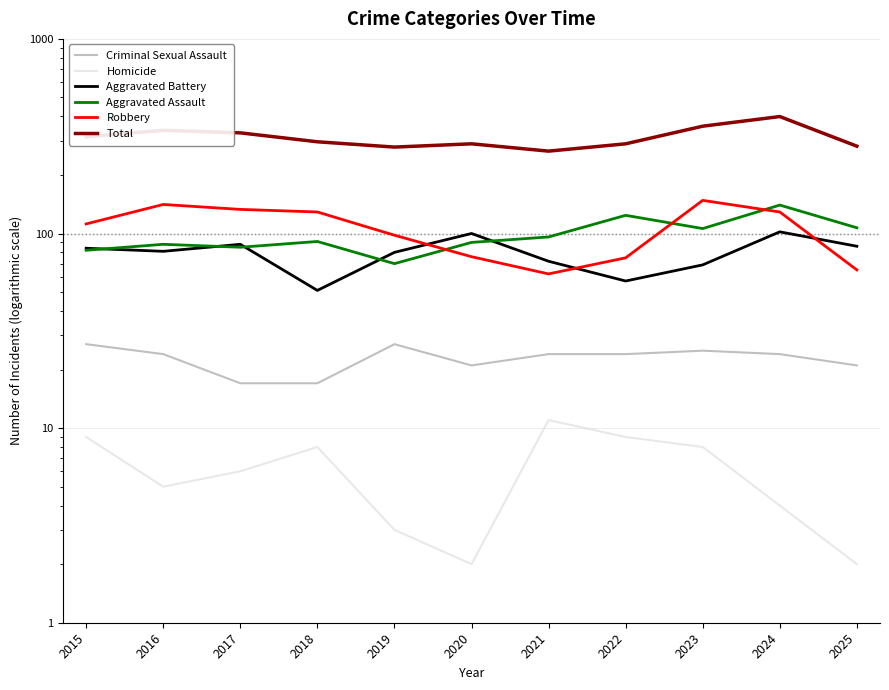

What is the difference between the second highest and second lowest values in the Criminal Sexual Assault series?

10